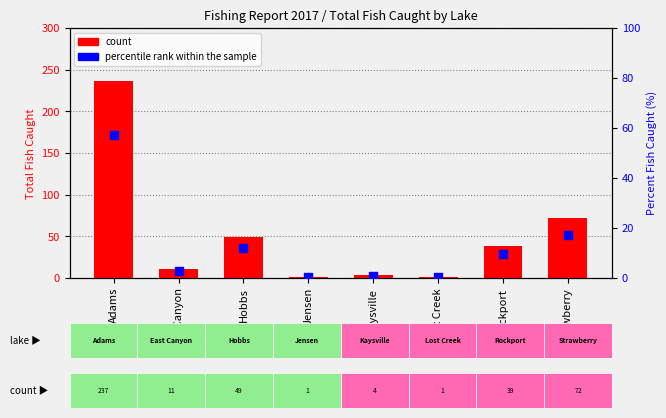

At how many categories does at least one series exceed 75?

1